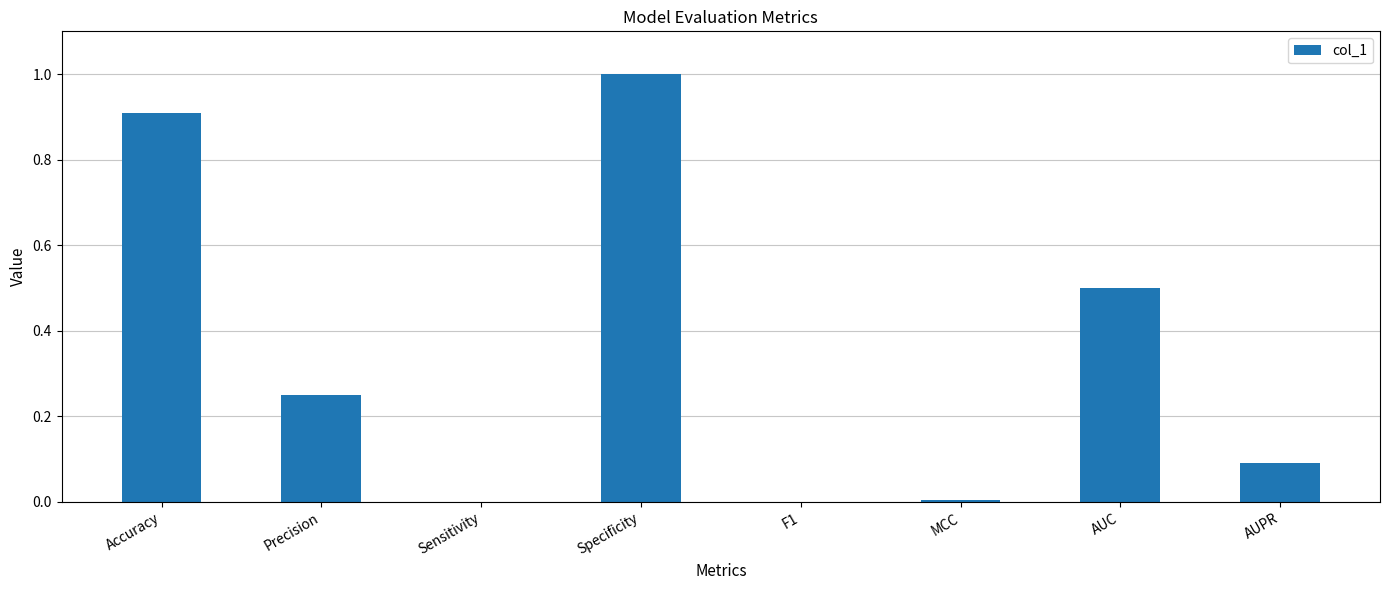

What is the sum of the values at AUPR and Precision?

0.3